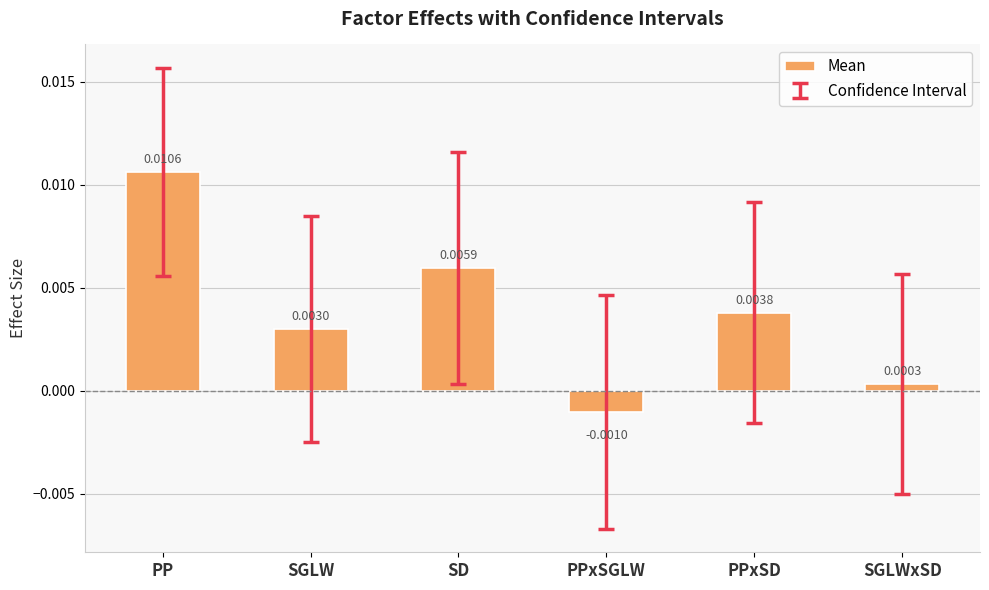

Count the number of data series in this chart.

1